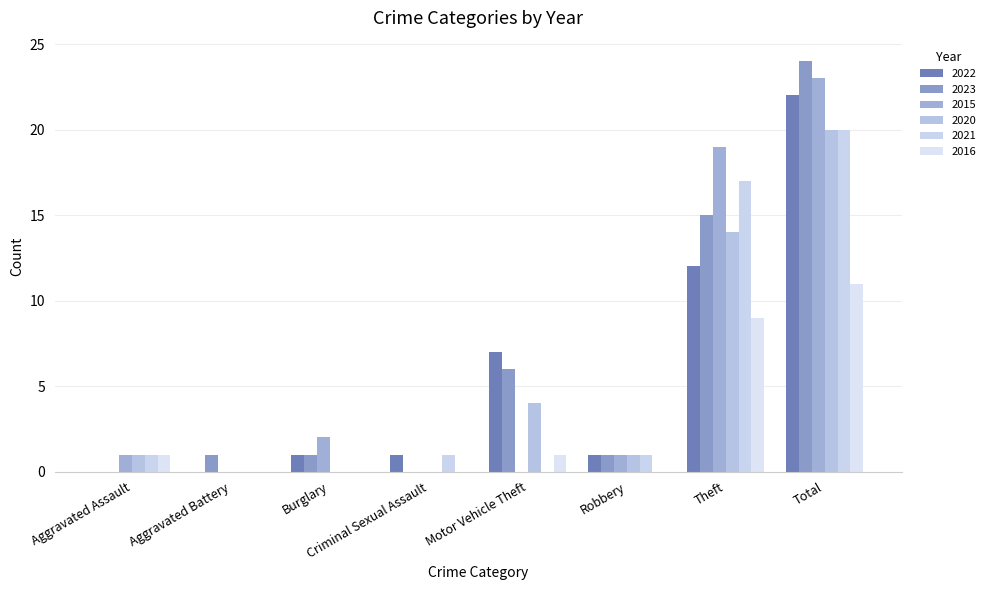

Read the 2020 value at Total.

20